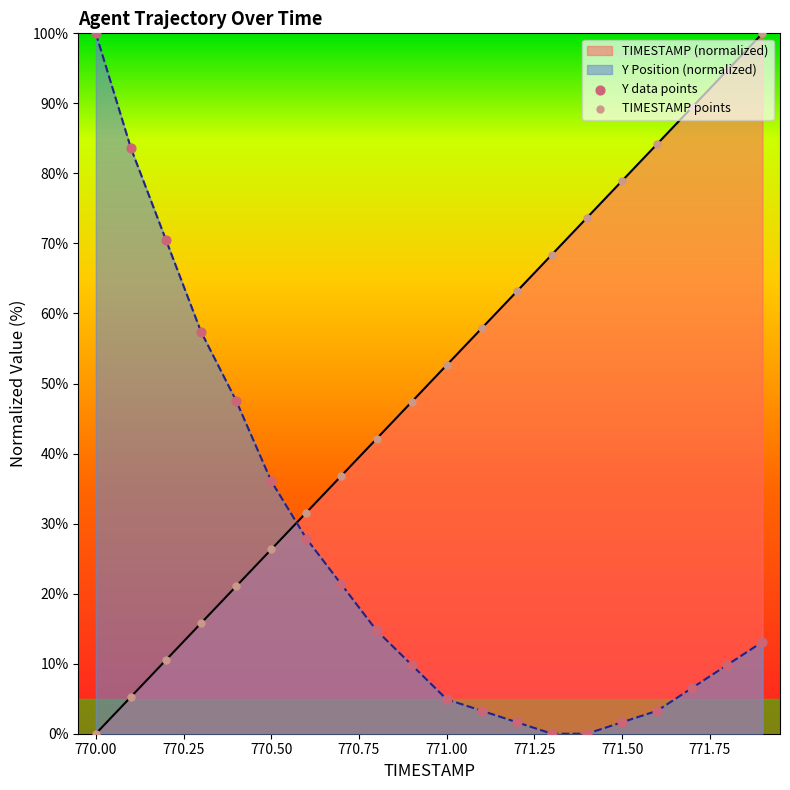

Is the value of Y at 770.0 greater than the value of TIMESTAMP at 771.9?

No